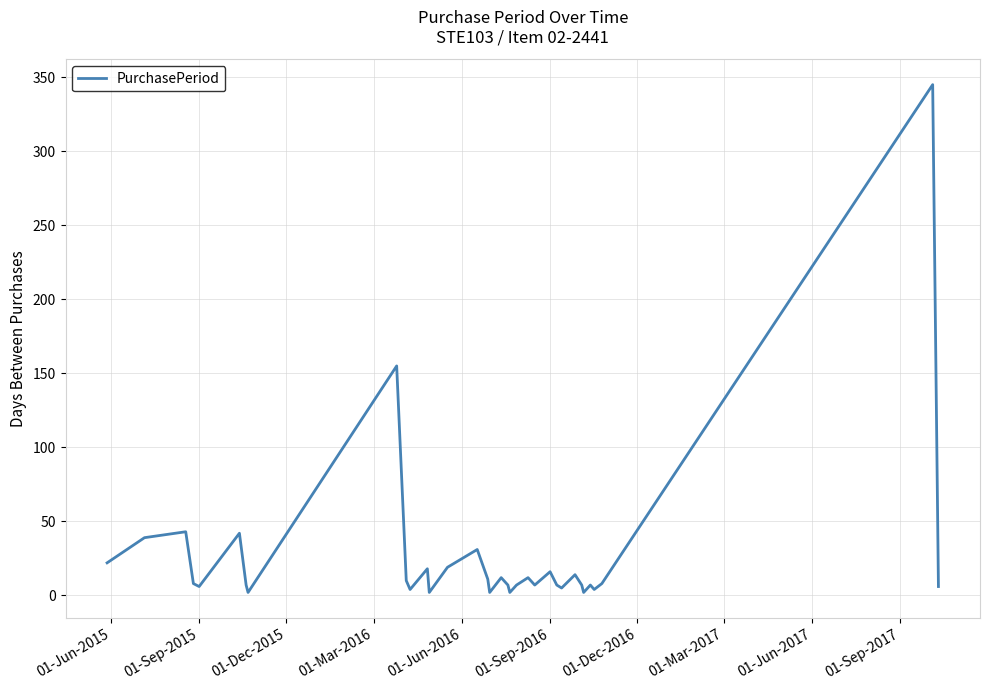

What is the greatest value displayed?

345